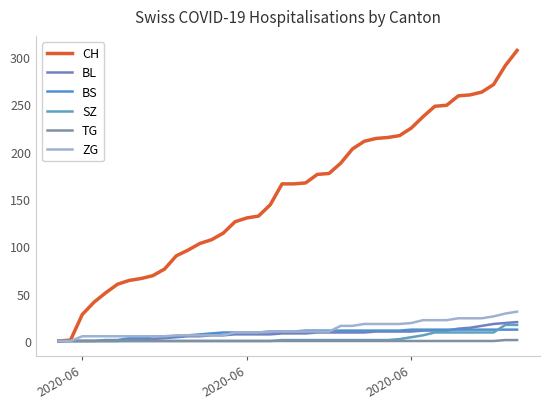

Which series has the largest range (max minus min)?

CH